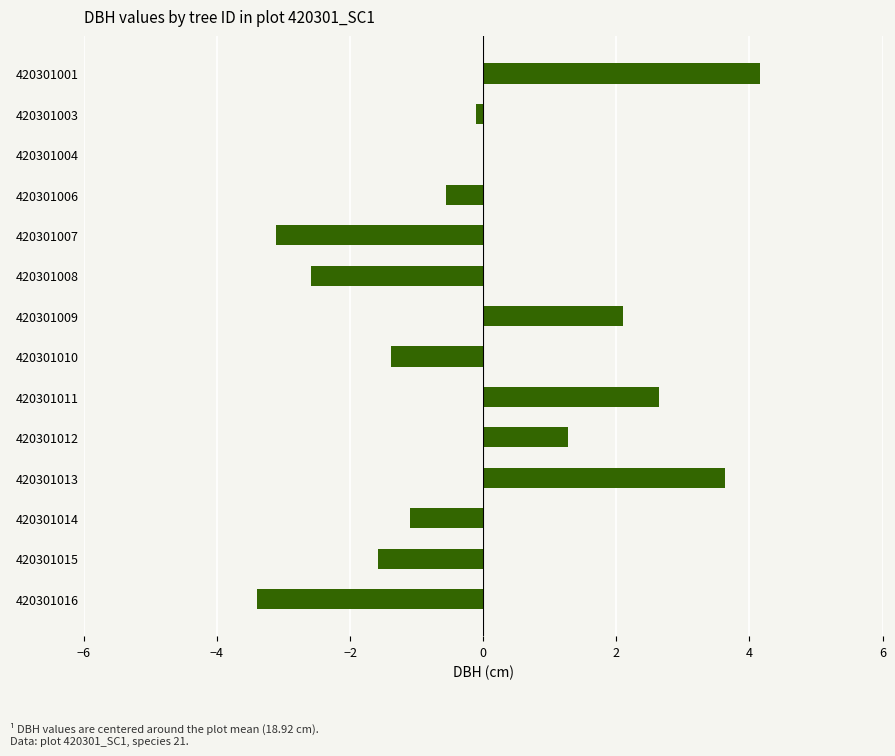

Are the bars horizontal?

Yes